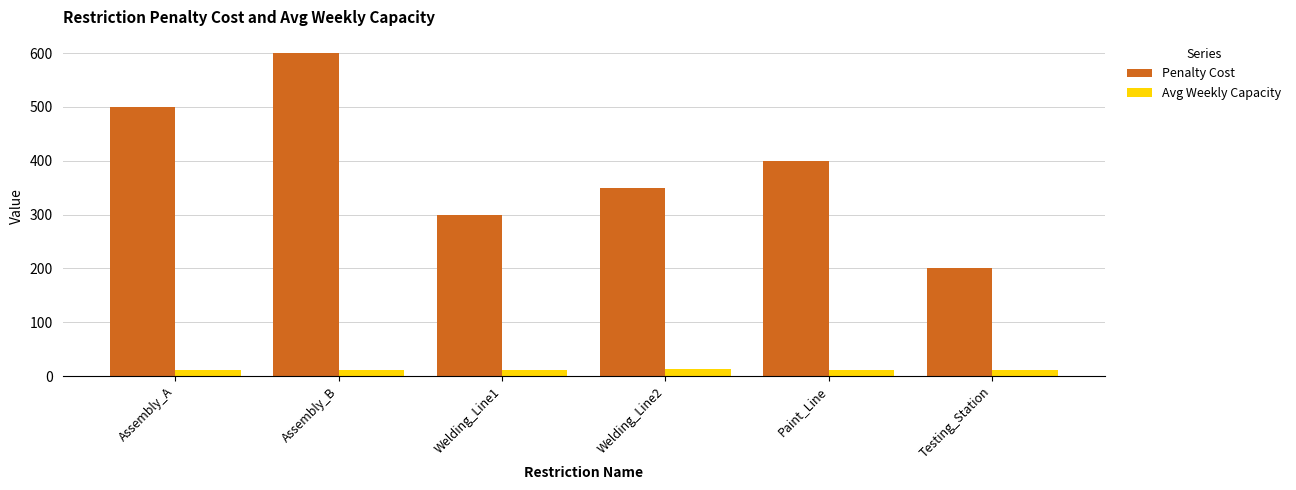

The value of Penalty Cost at Paint_Line is 187.3. True or false?

False